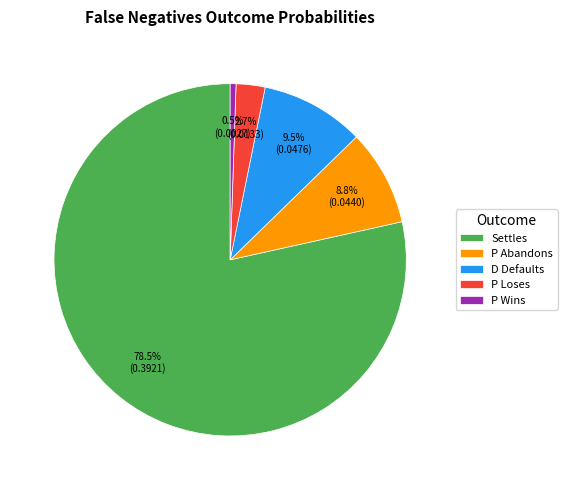

Is there a majority slice in this chart?

Yes